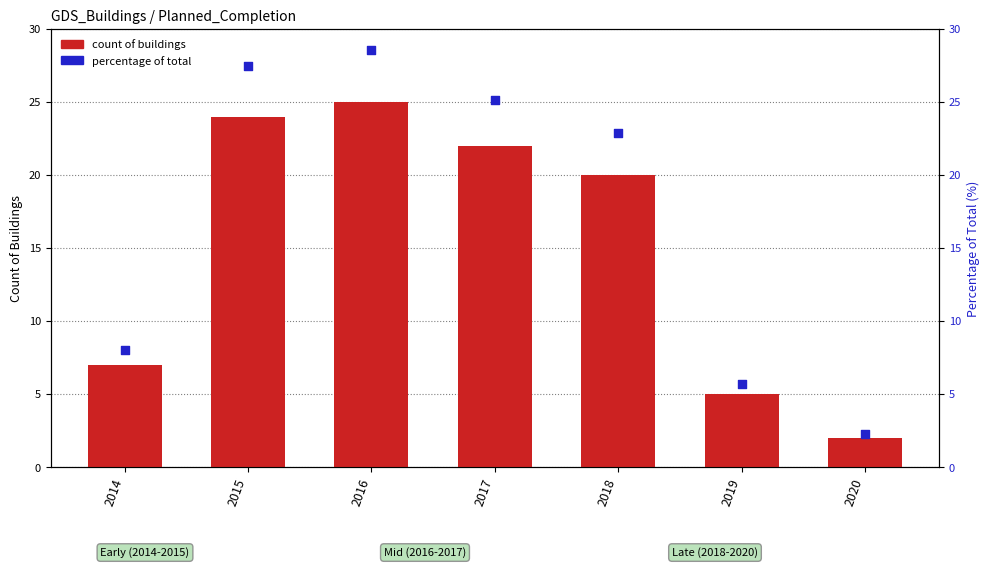

Which series has the widest spread of Y values?

percentage of total